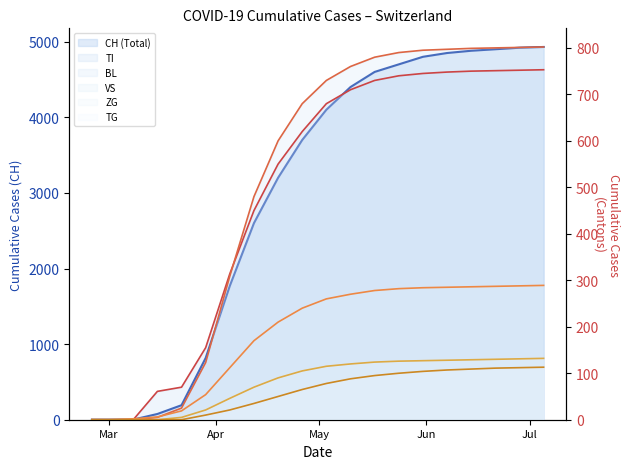

How many lines are shown in the chart?

6